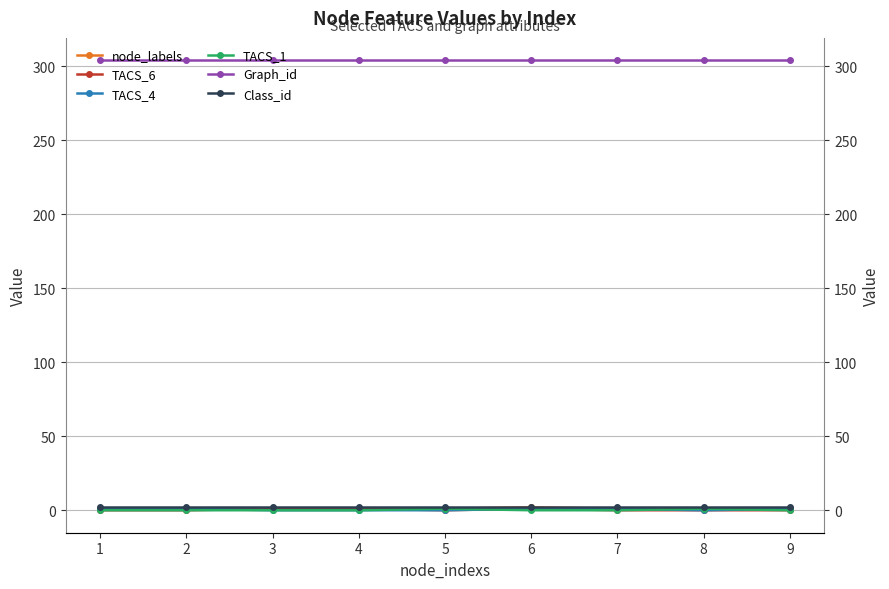

Is it true that TACS_6 equals -1 at 7?

False